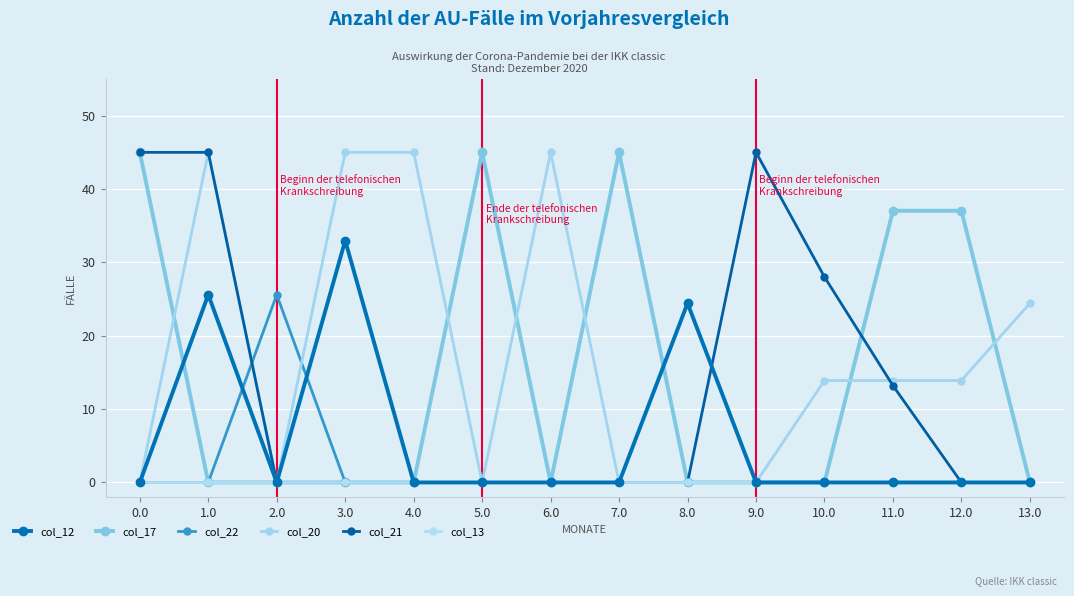

What is the maximum value for col_21?

45.0